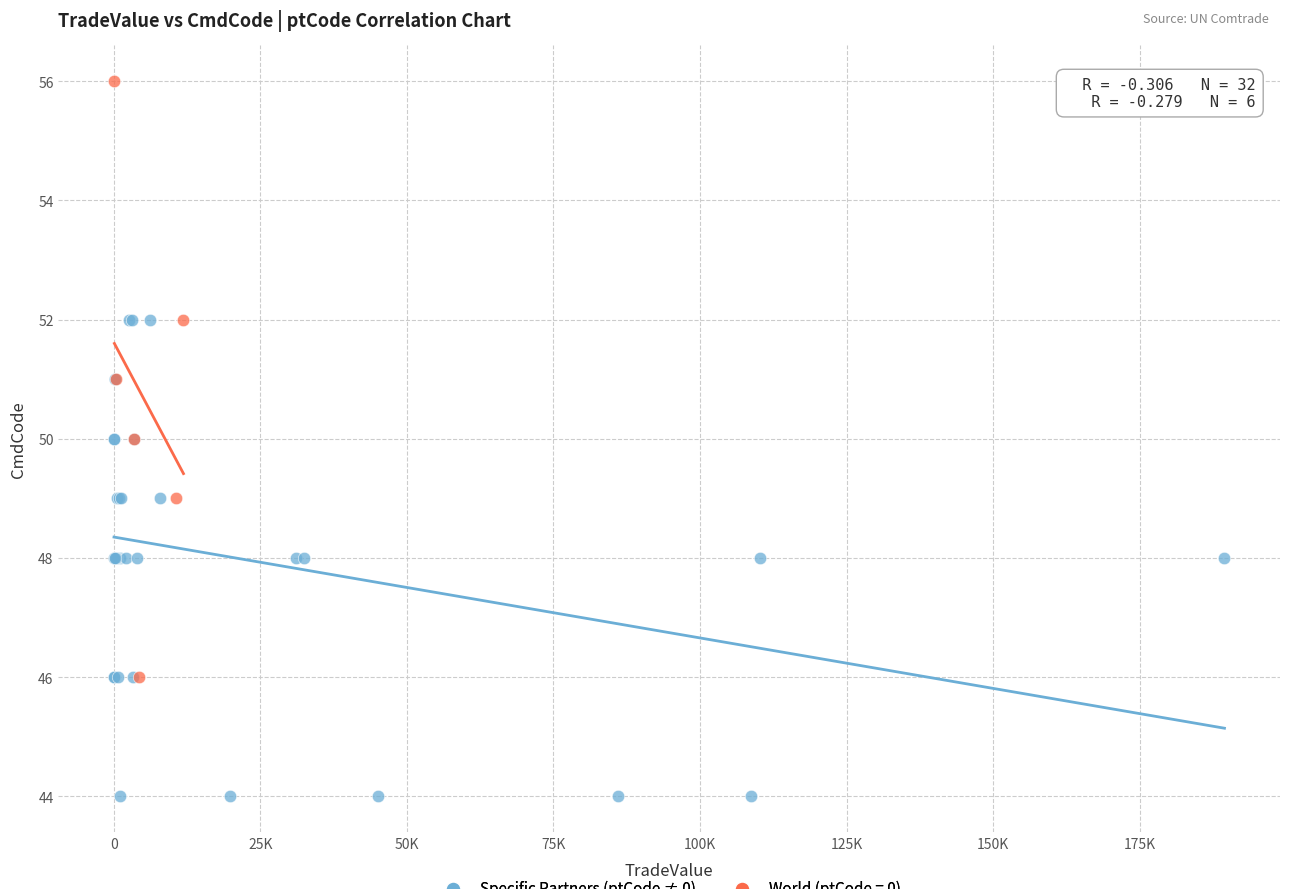

Which series has the largest Y range (max minus min)?

World (ptCode = 0)